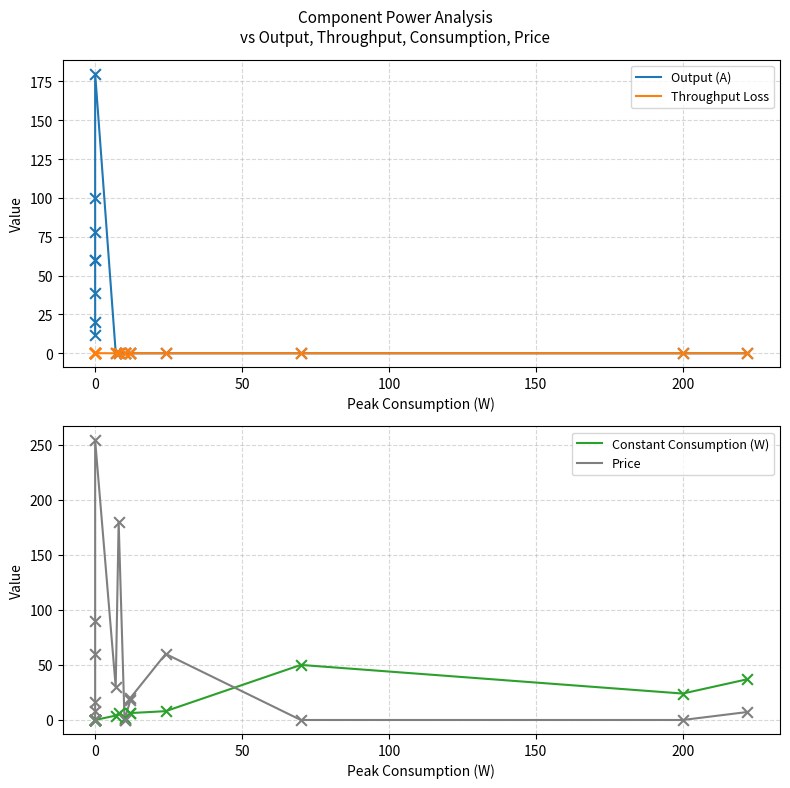

Which series has the widest spread of Y values?

Price